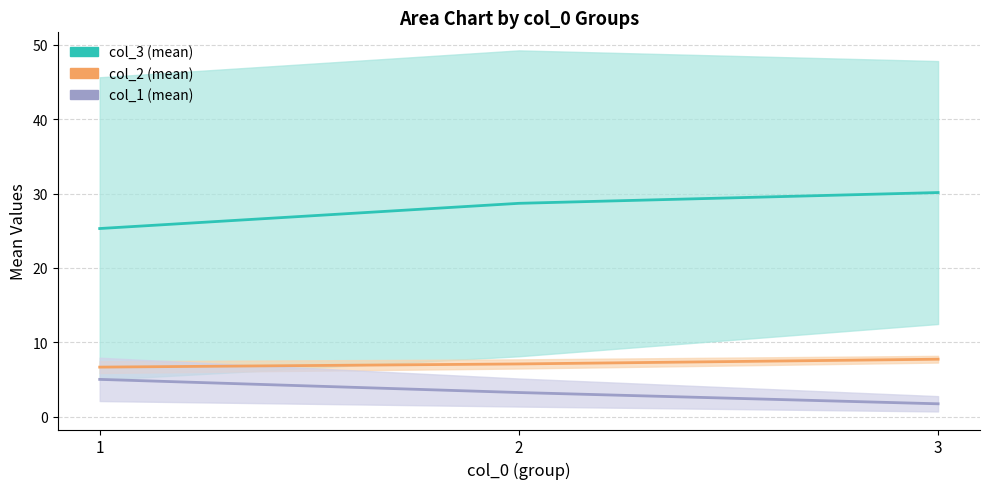

Where is col_3 (mean) nearest to the value 27?

2